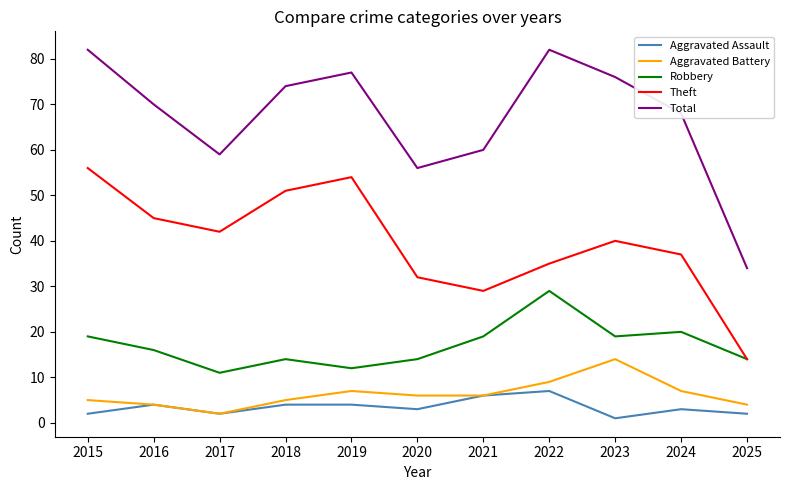

What value does the Aggravated Assault series have at 2025?

2